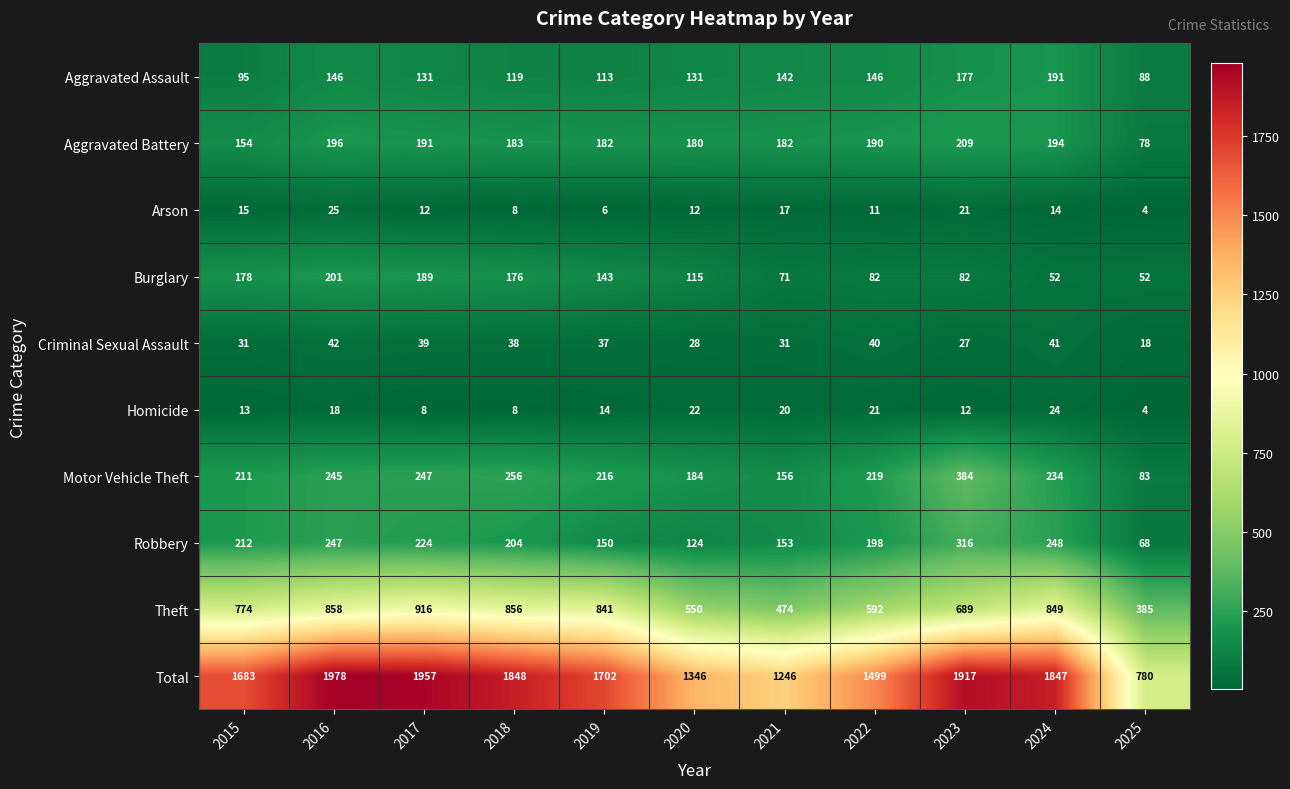

At which category is the sum across all series the highest?

2016